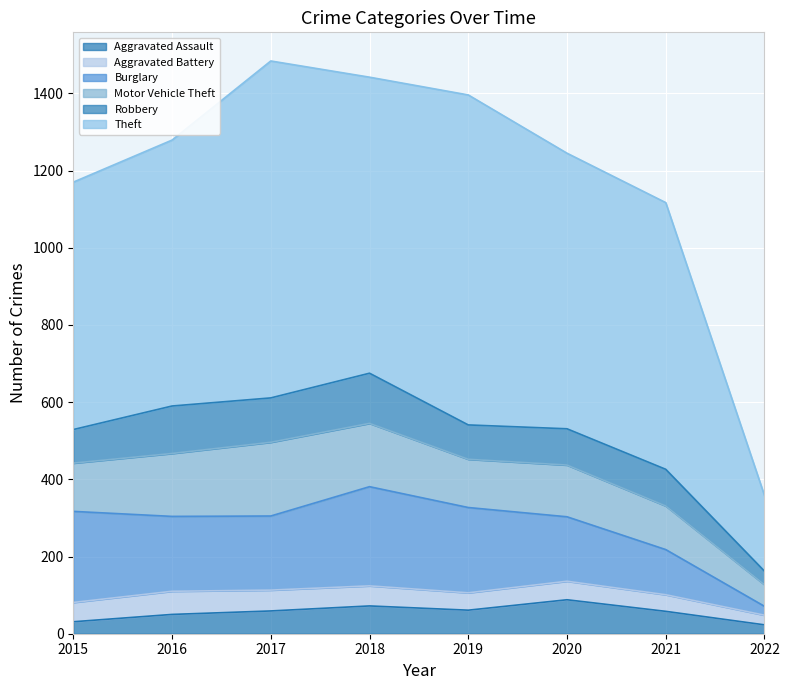

What is the average value of the Motor Vehicle Theft series?

134